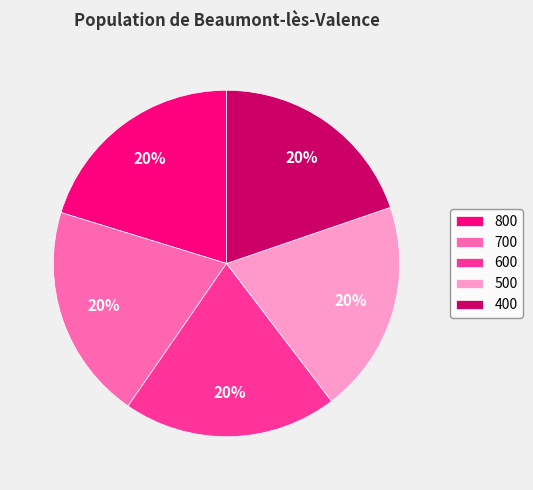

Is it true that 400 is 20% of the pie?

True